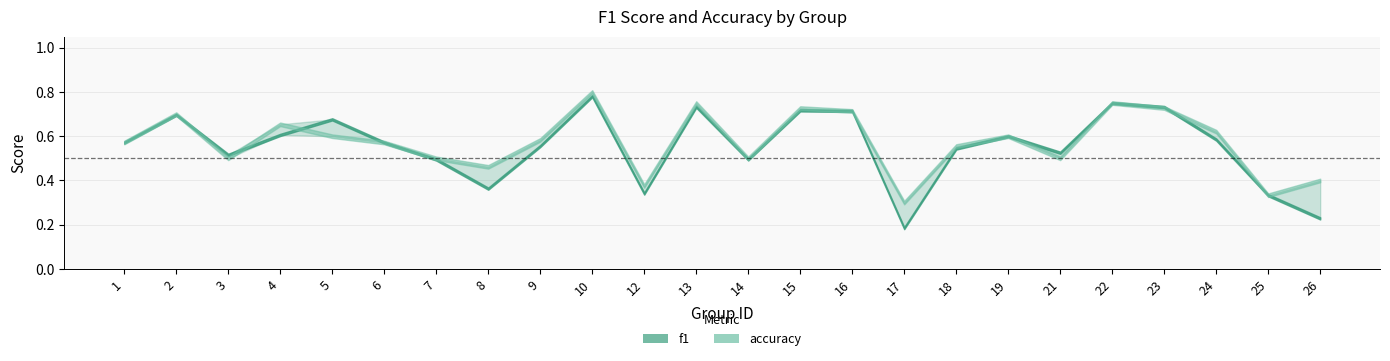

True or false: f1 has more than 2 points higher than both neighbors.

True